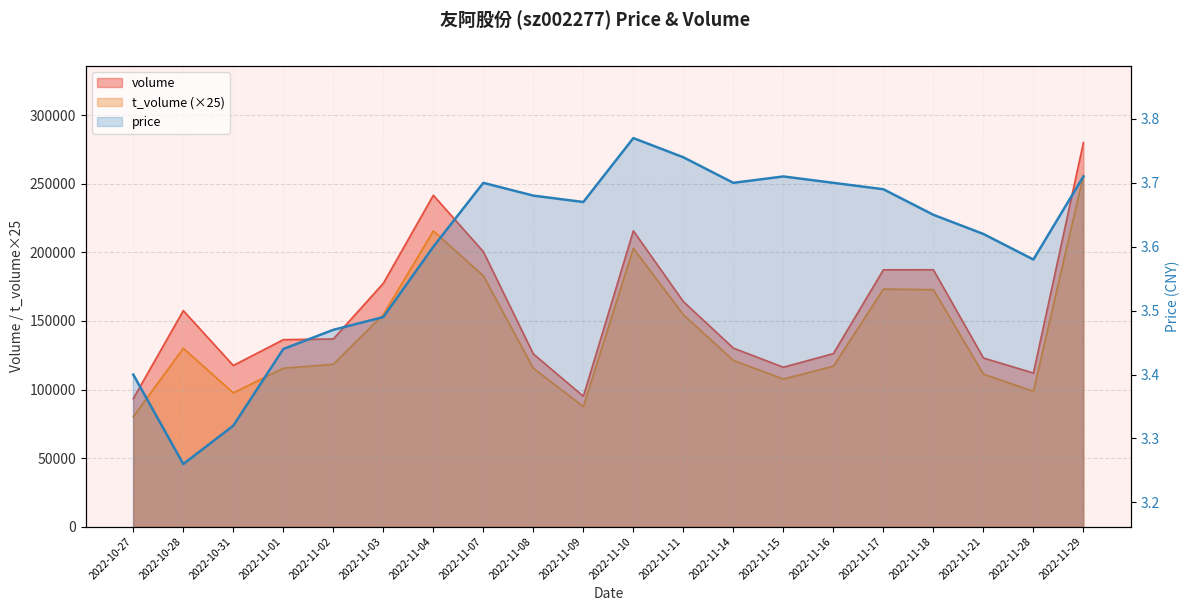

Does the chart have visible grid lines?

Yes